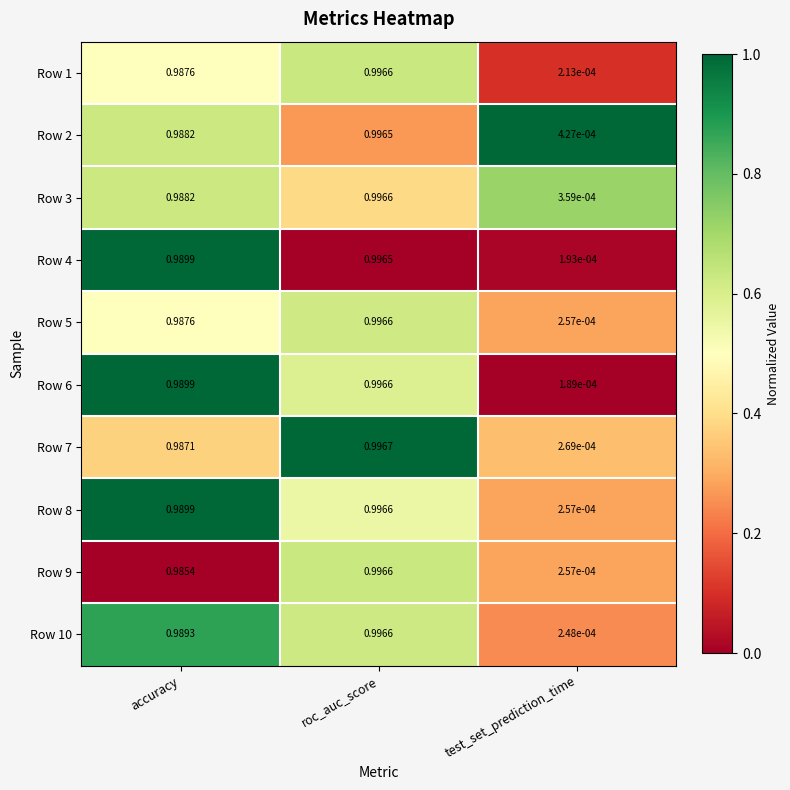

At which label does Row 1 reach its peak?

roc_auc_score